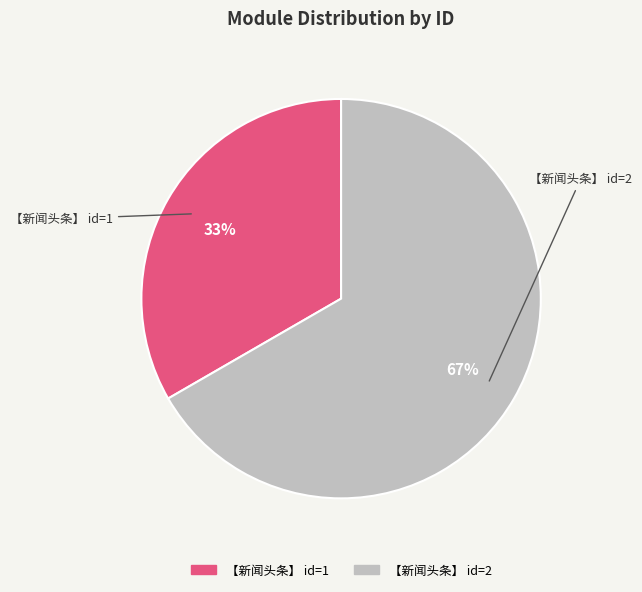

What is the majority slice?

【新闻头条】 id=2